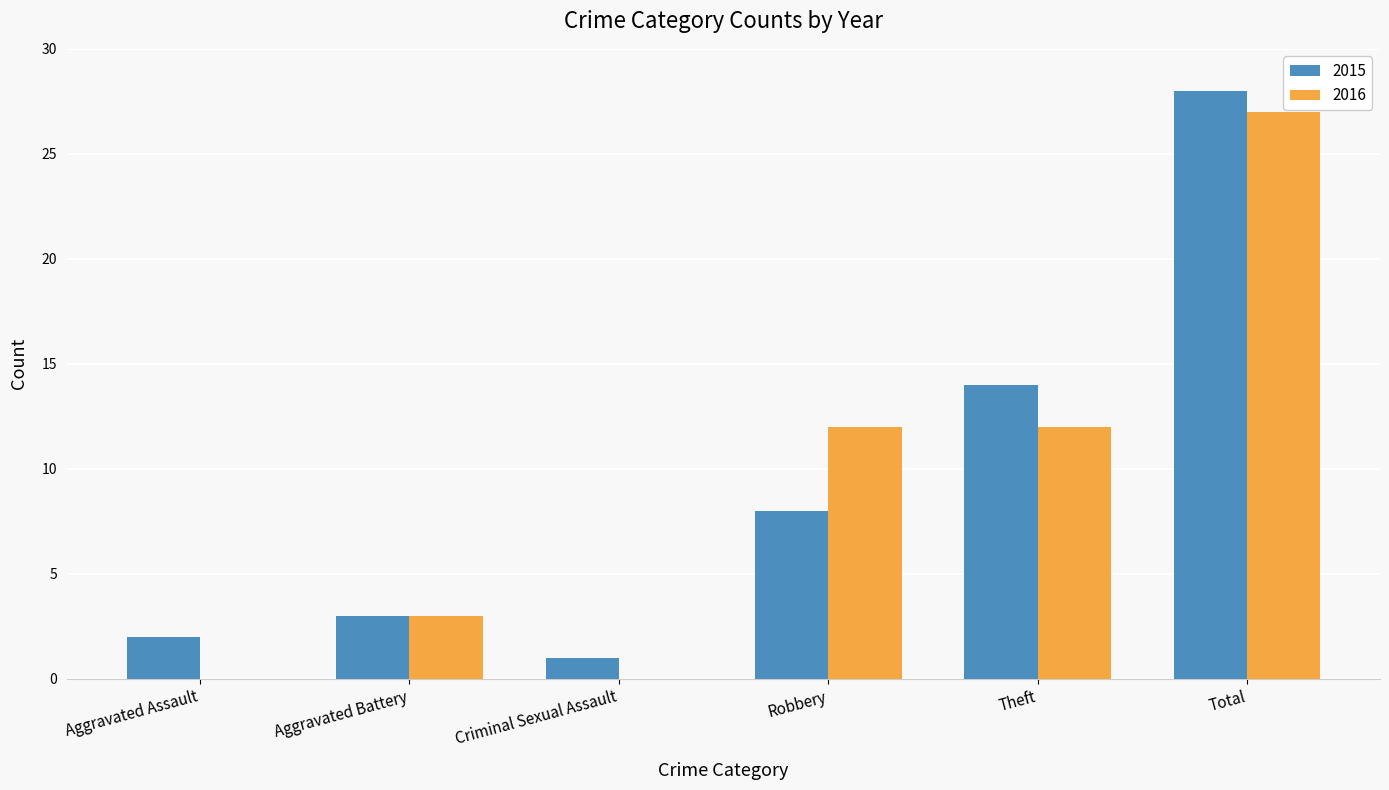

Which series changed the most between Criminal Sexual Assault and Robbery?

2016